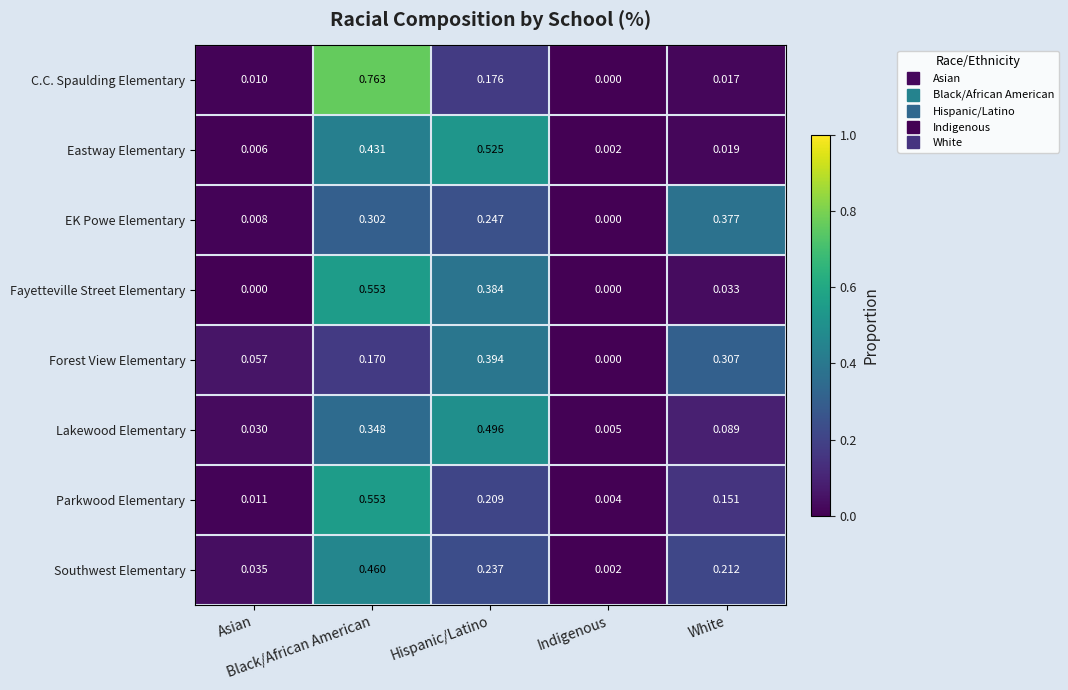

Which series has the largest total across all categories?

Eastway Elementary